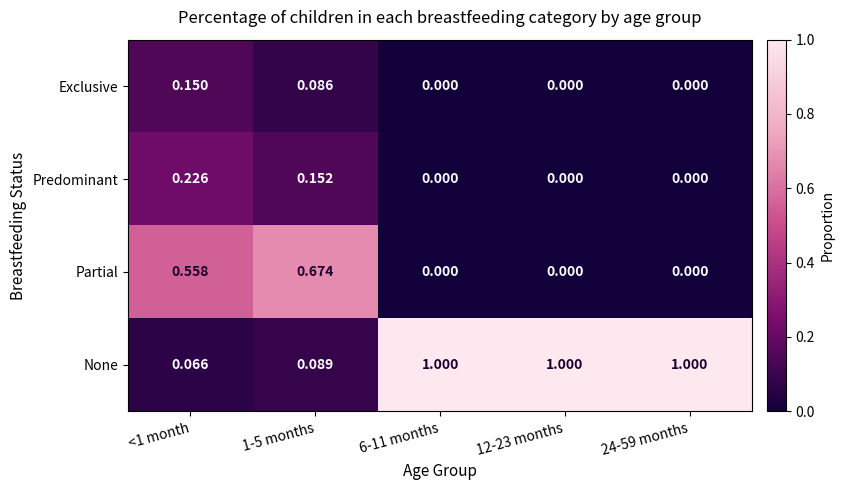

List the series in order of their peak value, highest first.

None, Partial, Predominant, Exclusive